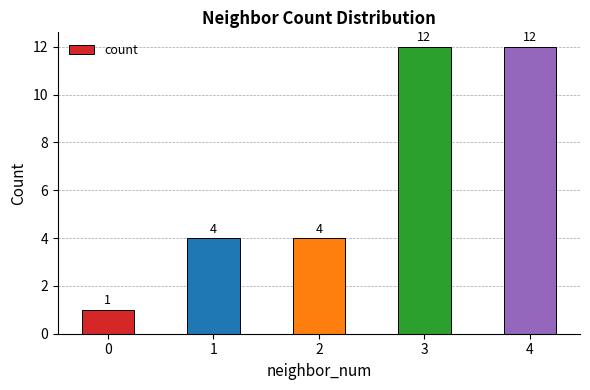

What is the greatest value displayed?

12